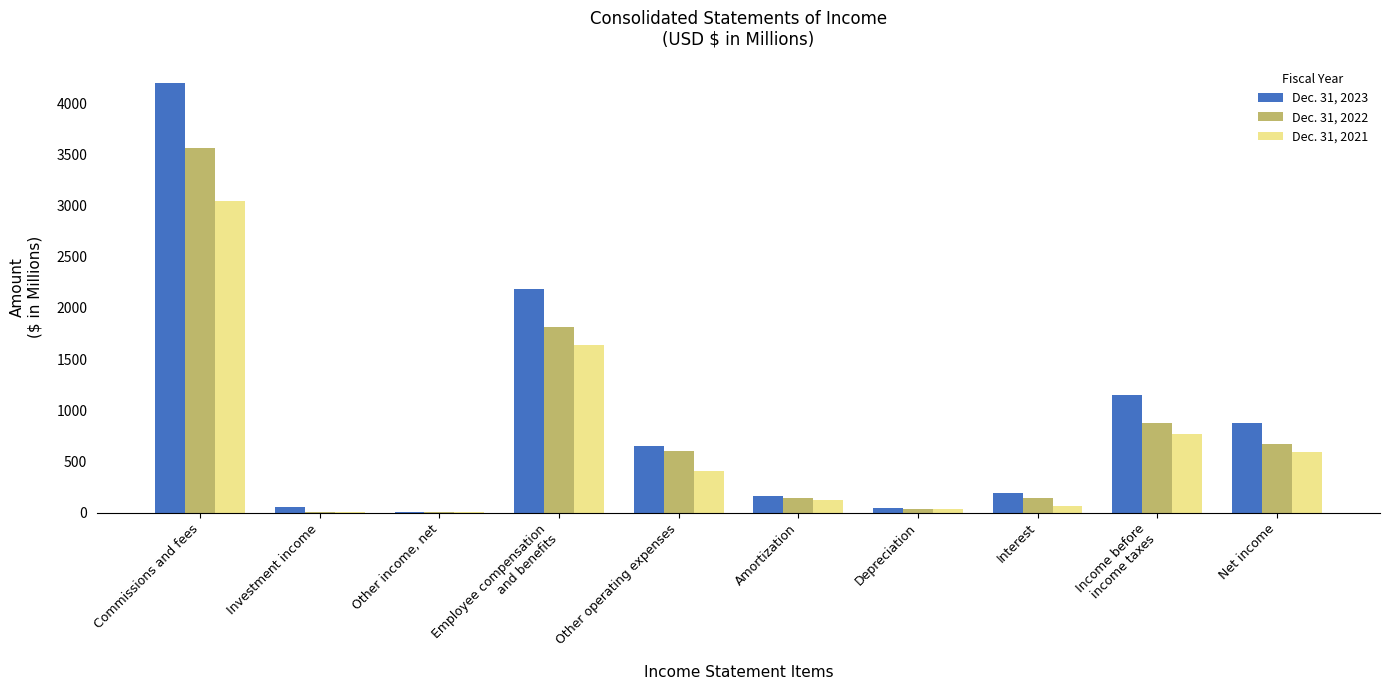

At which category does the chart reach its peak across all series?

Commissions and fees